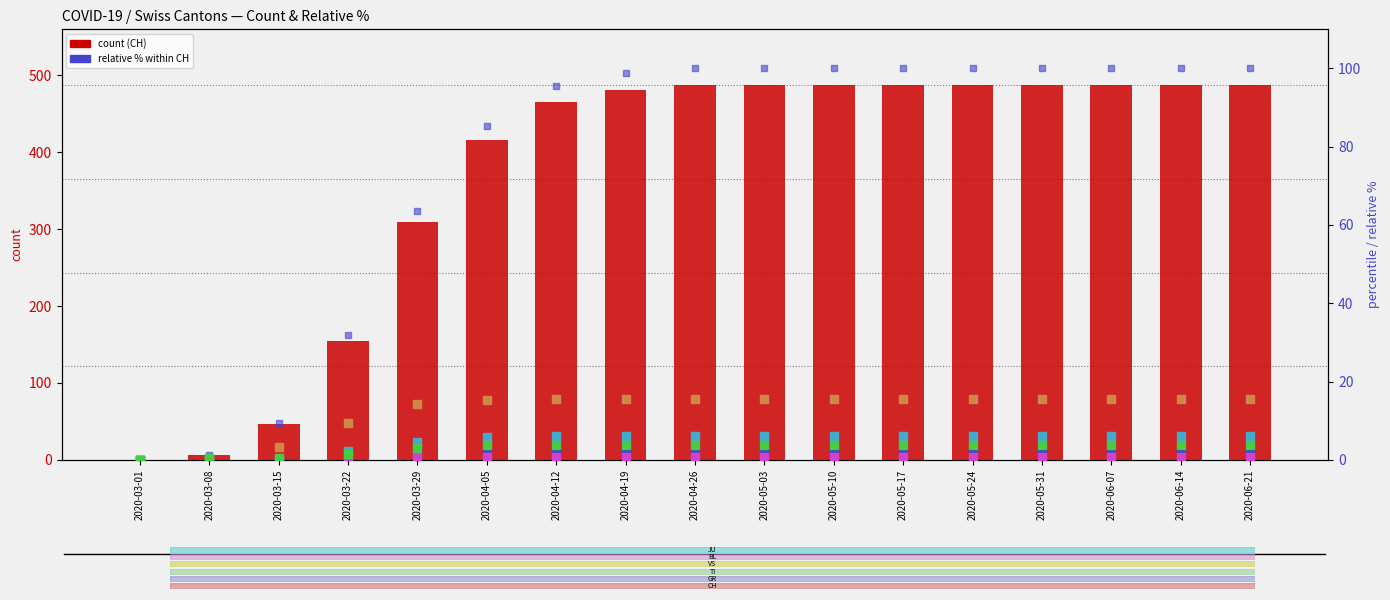

At which category is the sum across all series the highest?

2020-04-26